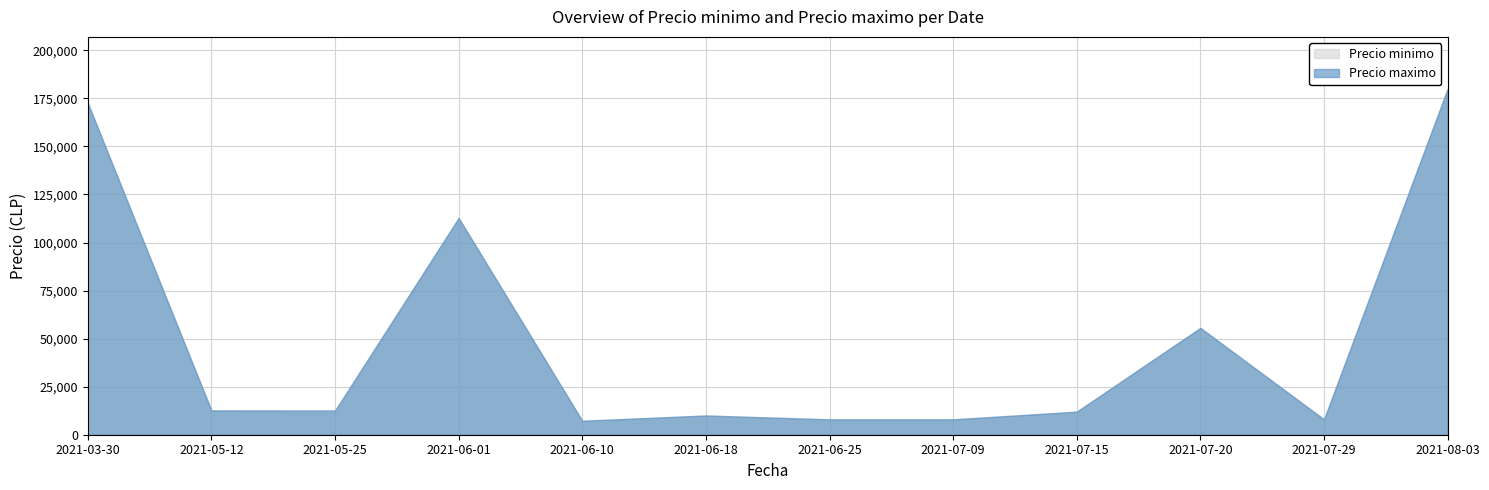

Which series changed the most between 2021-06-01 and 2021-07-20?

Precio minimo